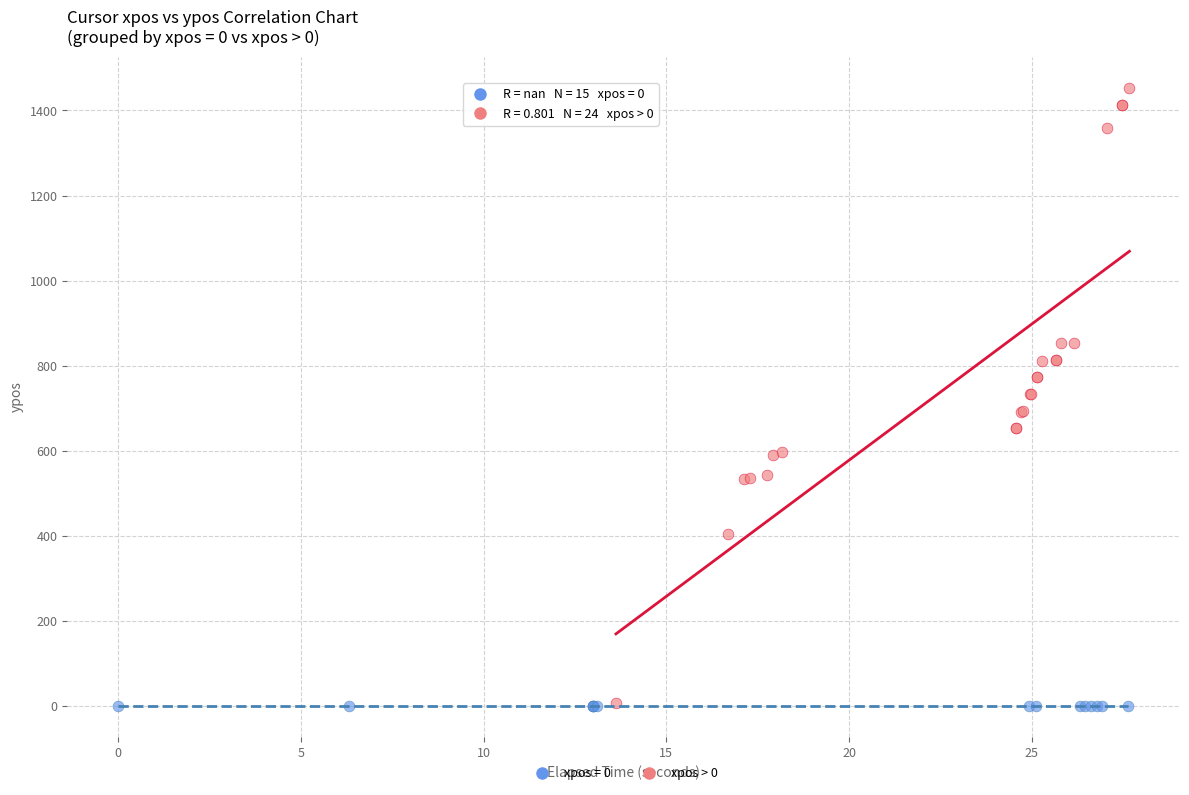

Which series contains the highest Y value?

xpos > 0